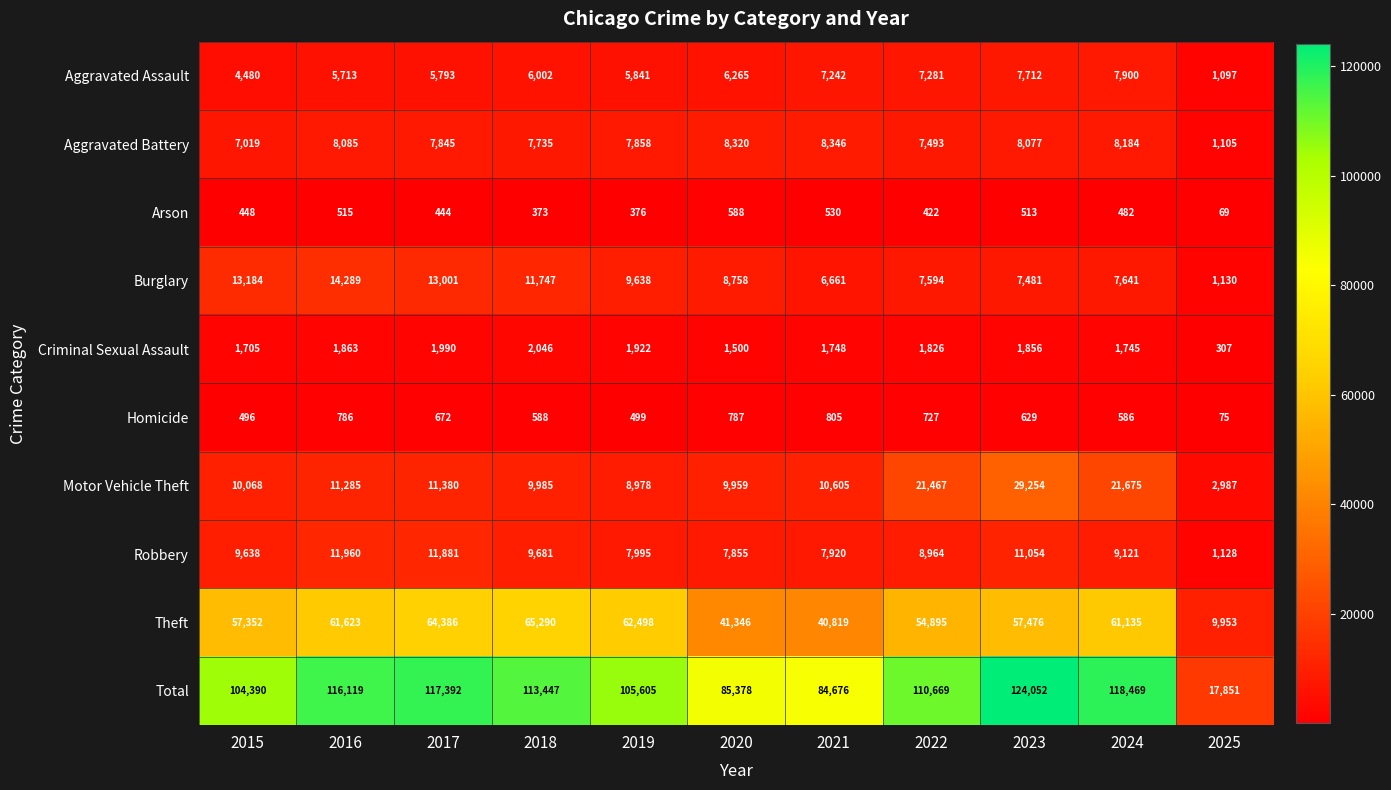

At how many categories does at least one series exceed 11321?

11